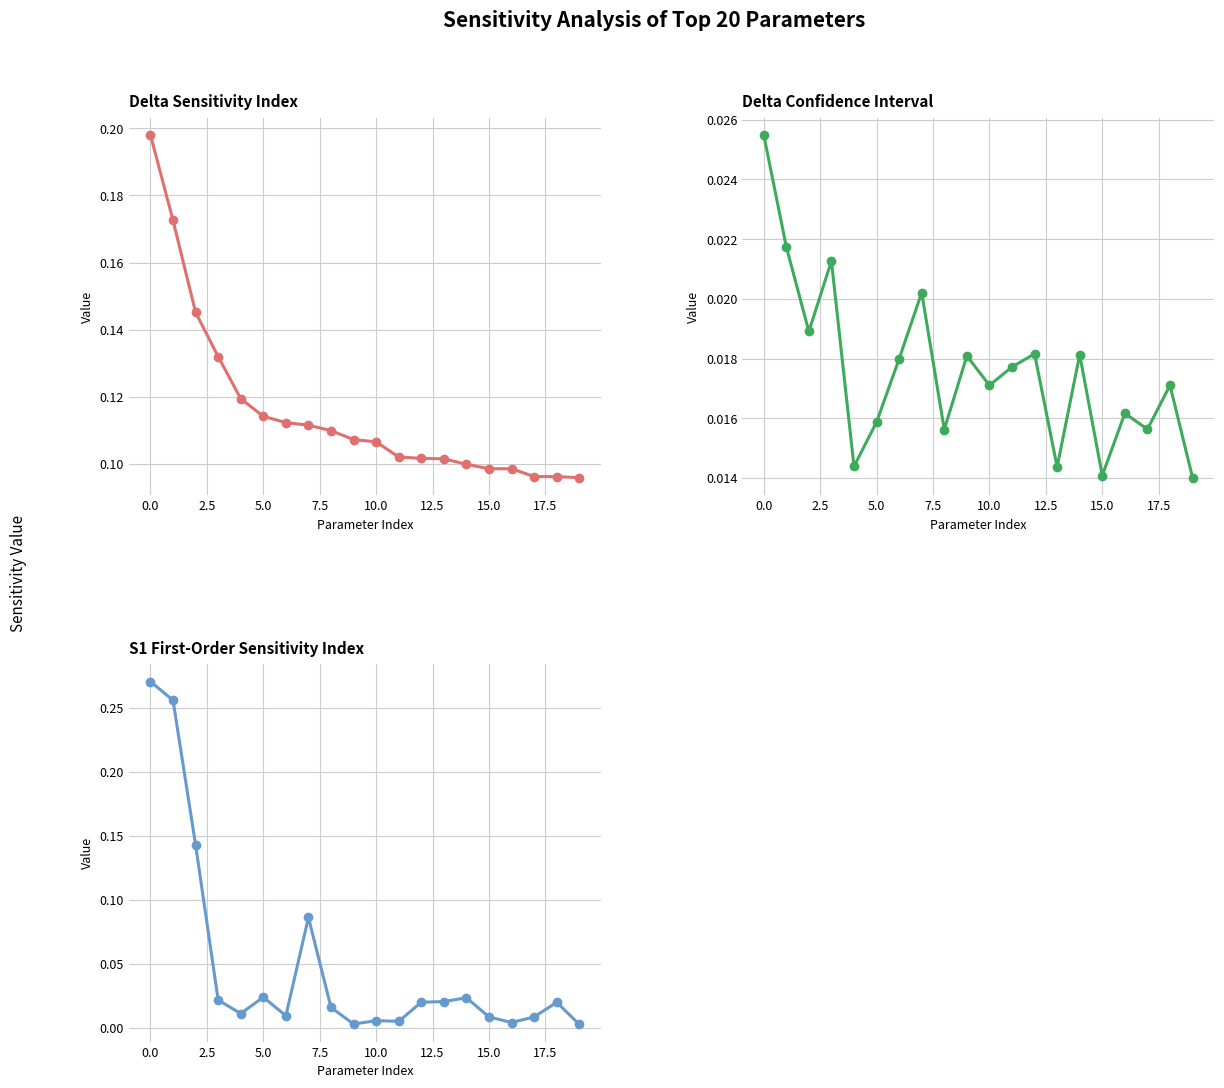

True or false: delta_conf has a value of 0.0 at 15.0.

True